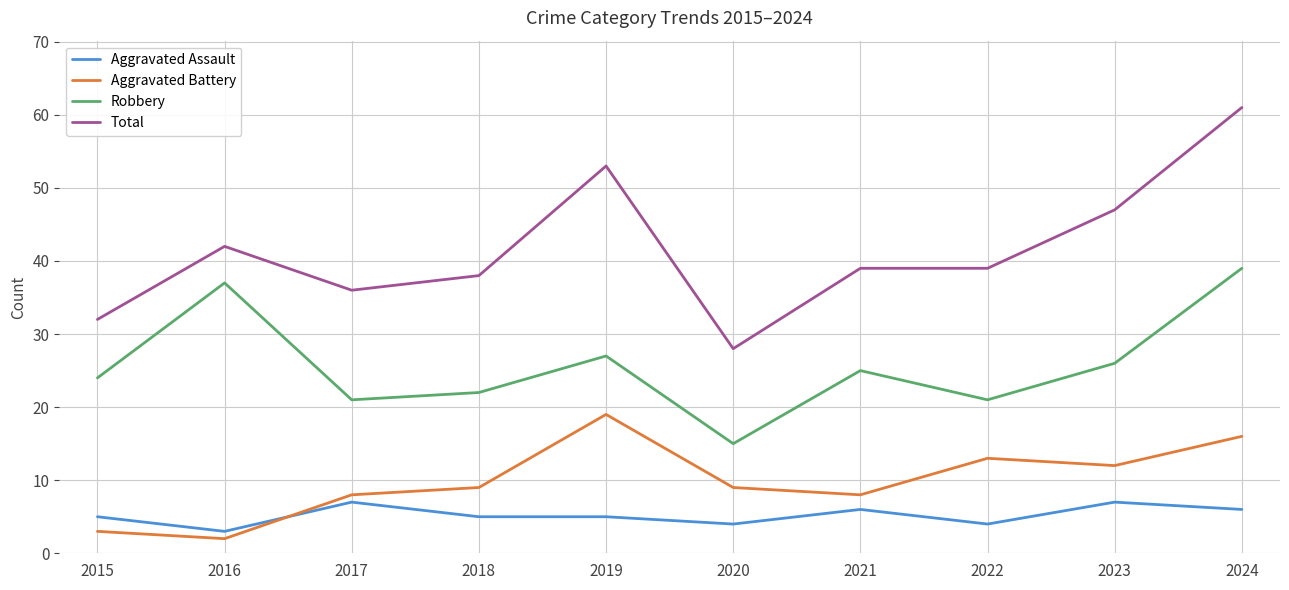

Between which two adjacent categories do Aggravated Assault and Aggravated Battery first intersect?

2016 and 2017